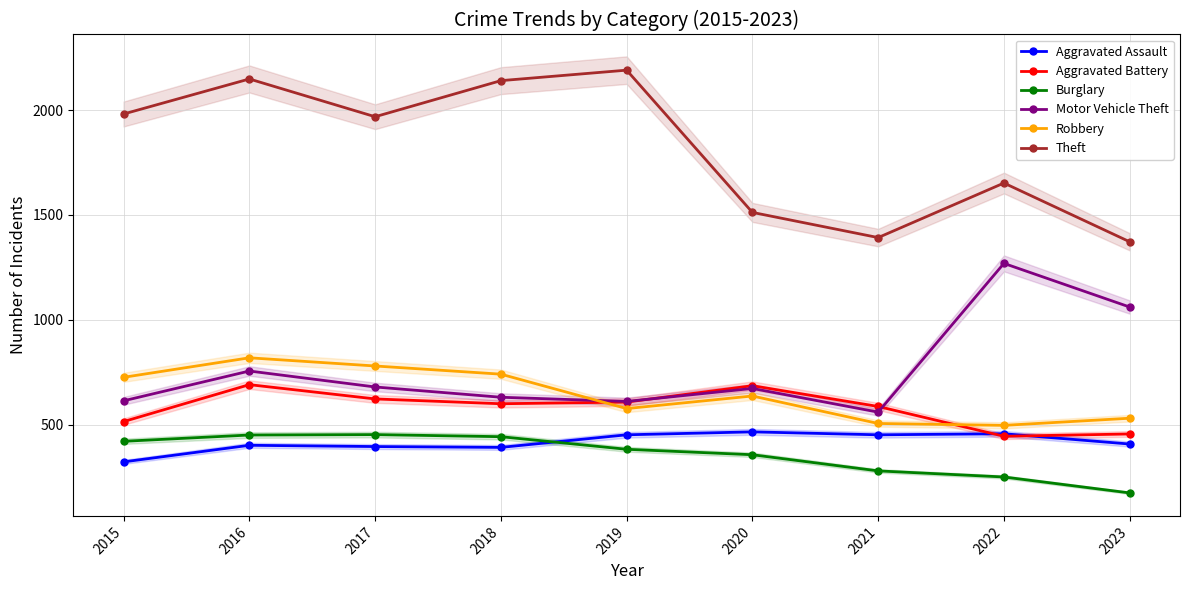

True or false: Motor Vehicle Theft and Aggravated Assault intersect in this chart.

False